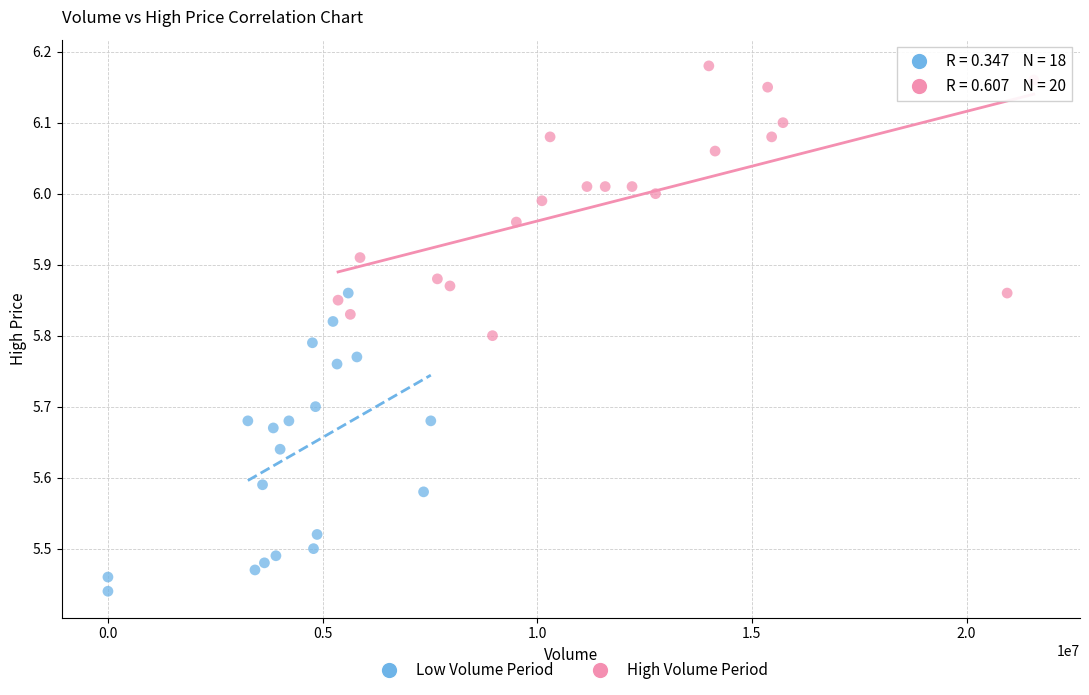

Which series reaches the maximum Y coordinate?

High Volume Period